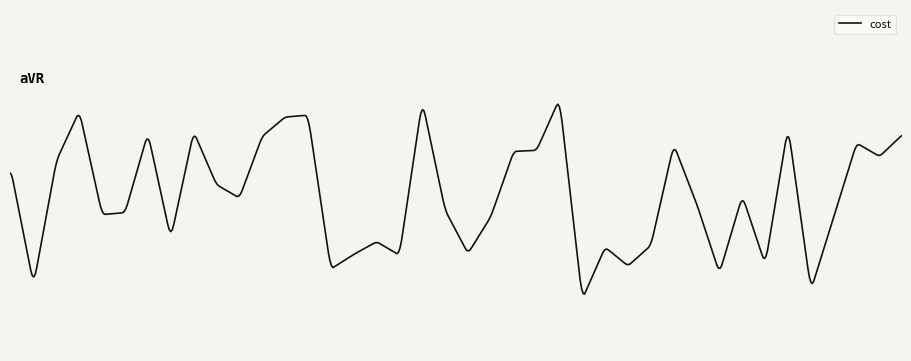

What is the greatest value displayed?

23.8